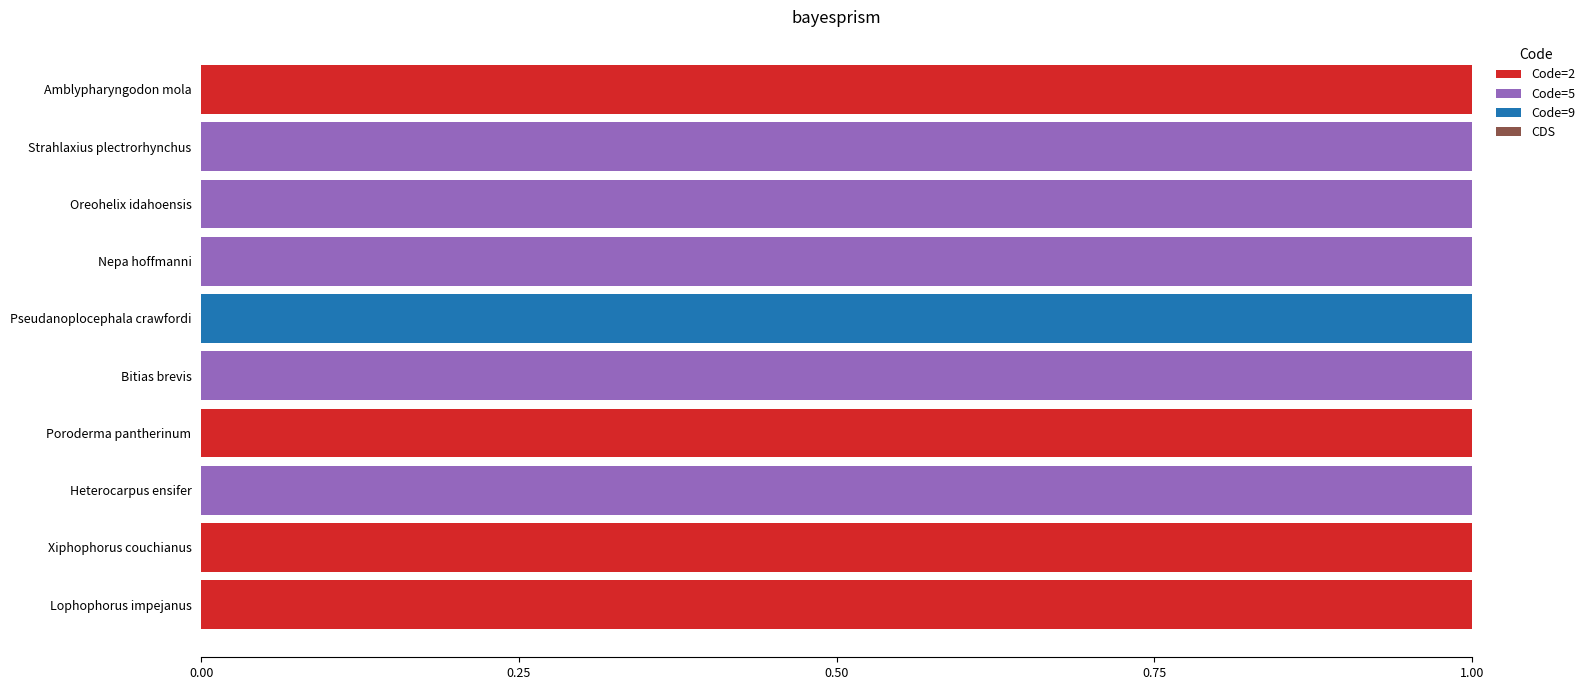

Count the number of data series in this chart.

3